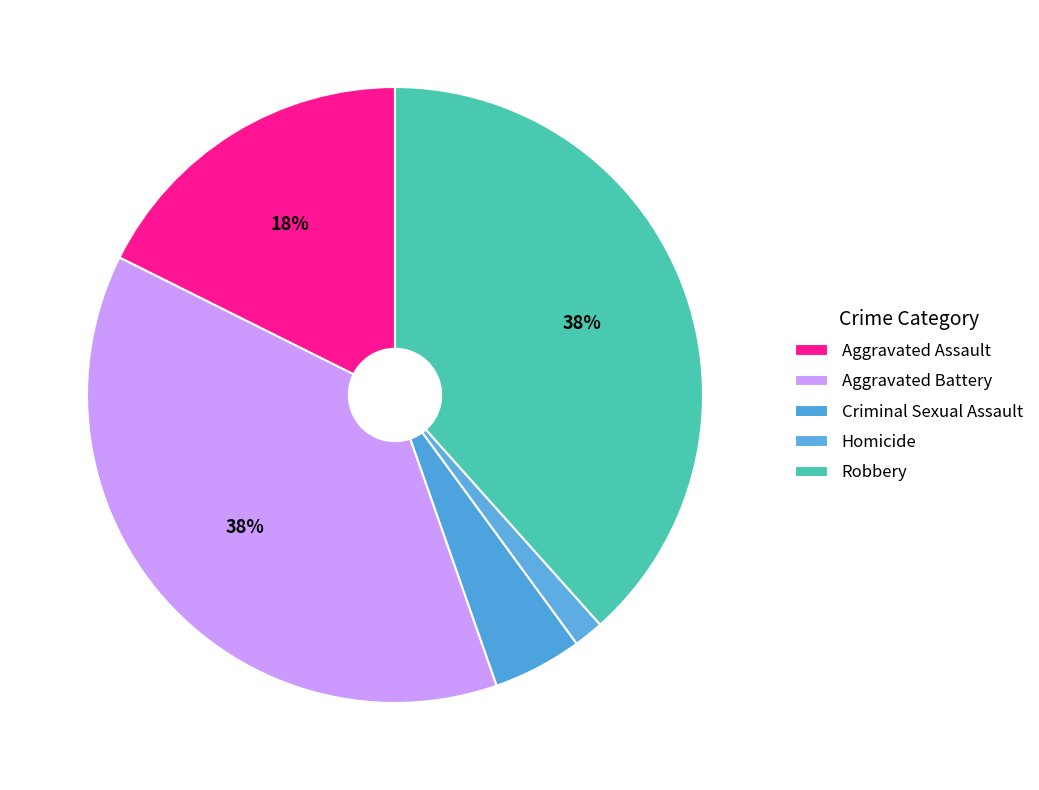

Count the number of slices in the pie.

5